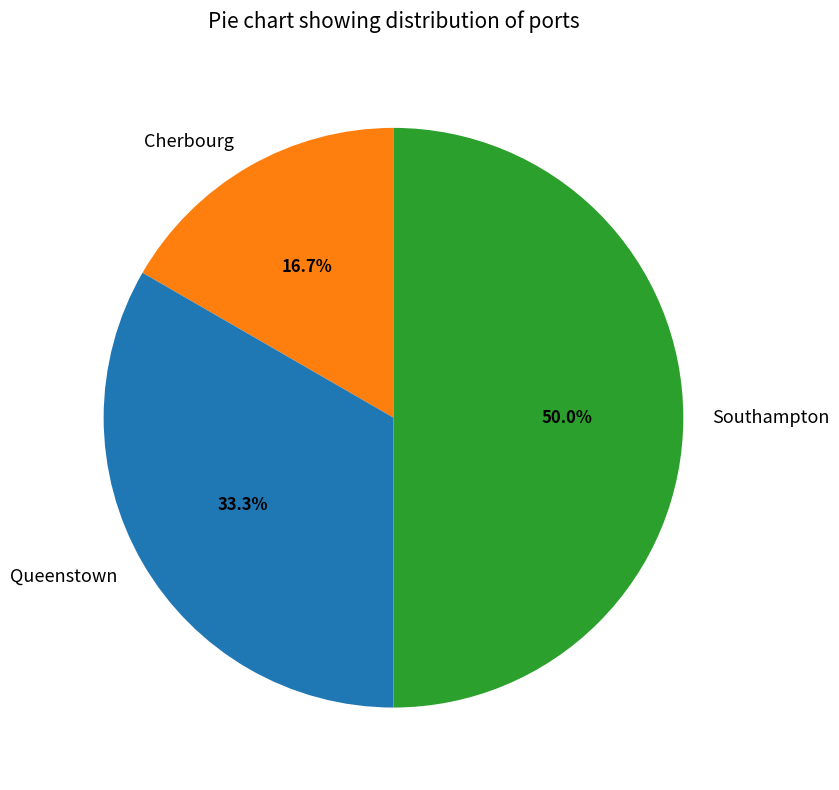

Does Queenstown represent more than half of the total?

No